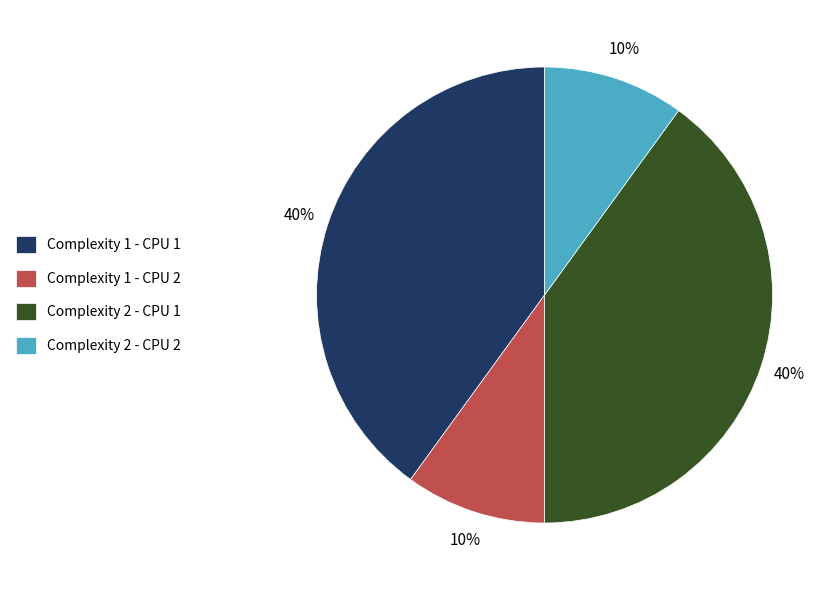

Does any single category account for the majority?

No